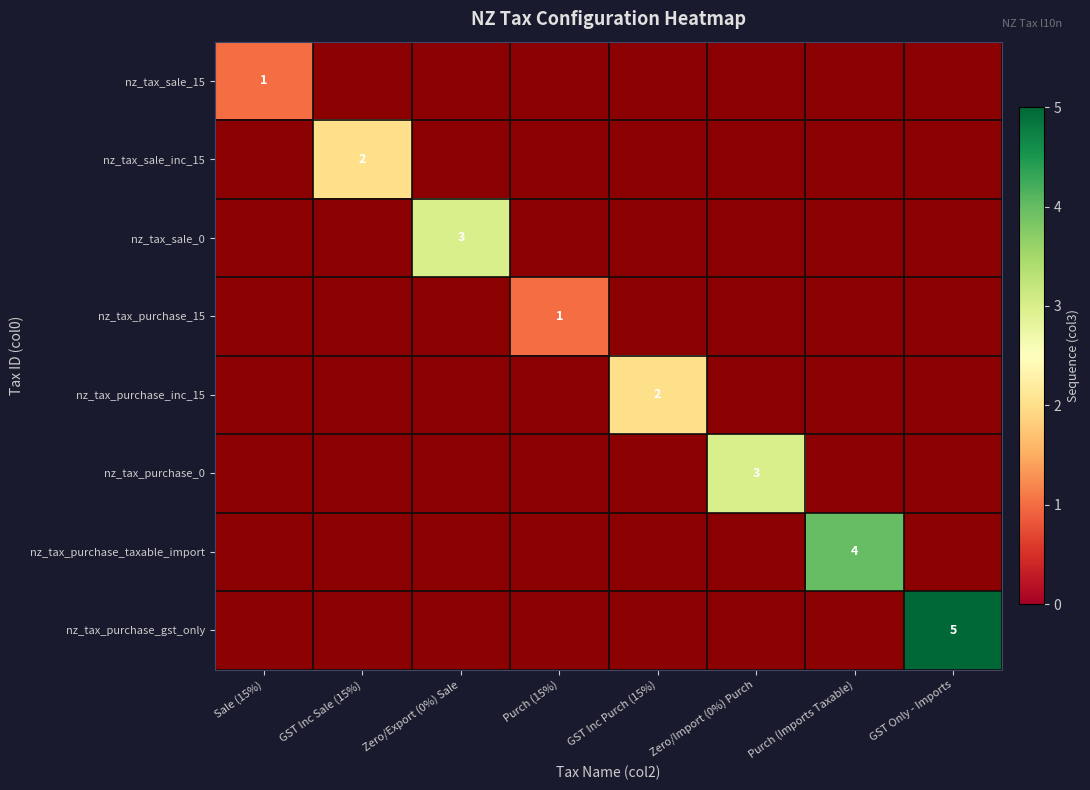

The nz_tax_sale_15 series shows 2 at Sale (15%). True or false?

False